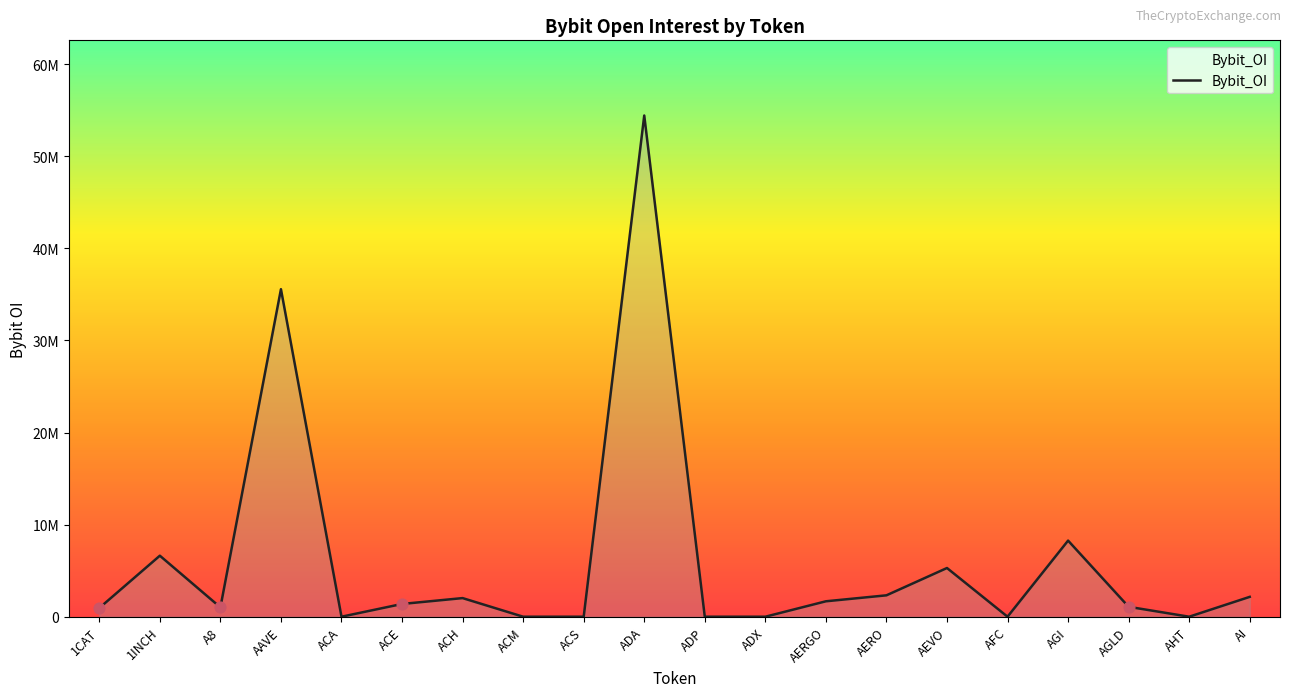

Between ACE and ADA, which is larger?

ADA